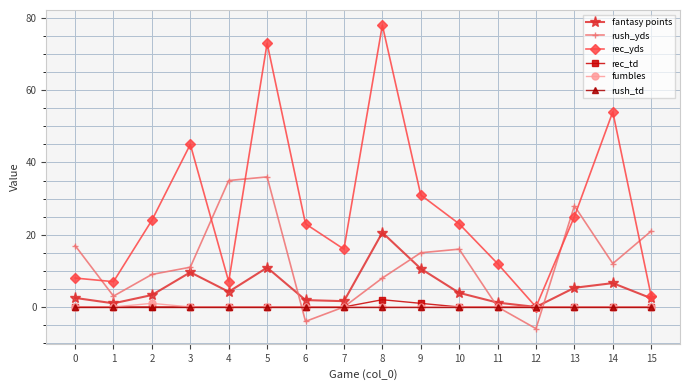

How many lines are shown in the chart?

6